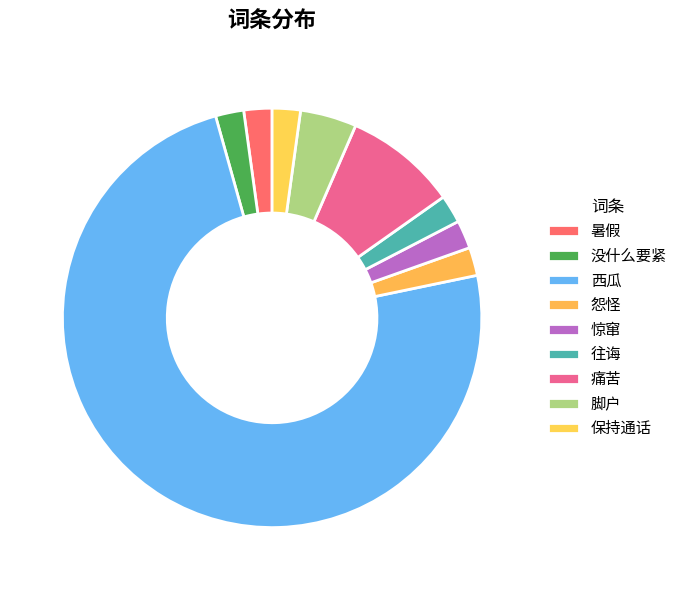

To the nearest percent, what portion does 往诲 represent?

2%